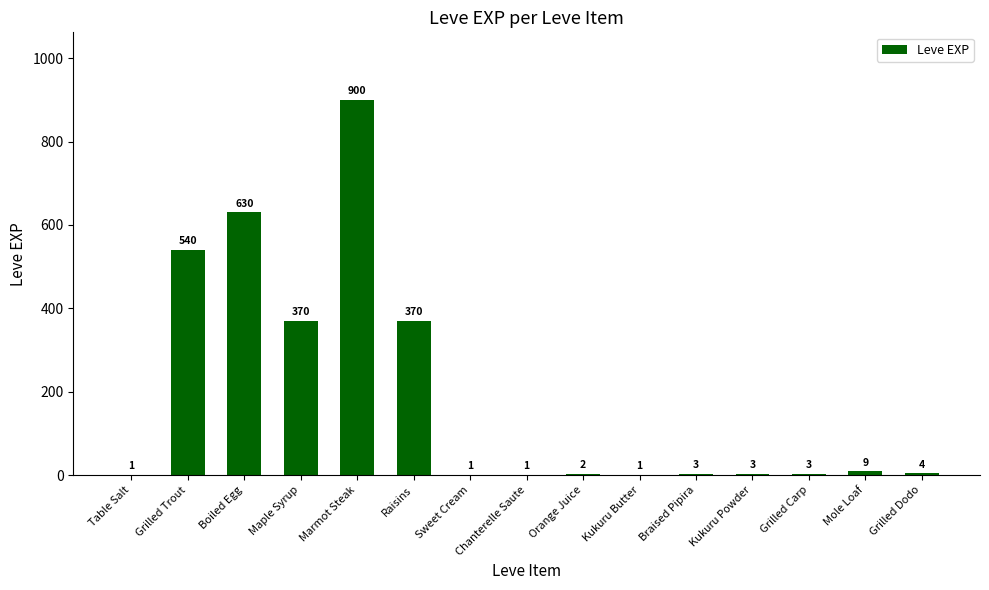

What is the maximum value shown in the chart?

900